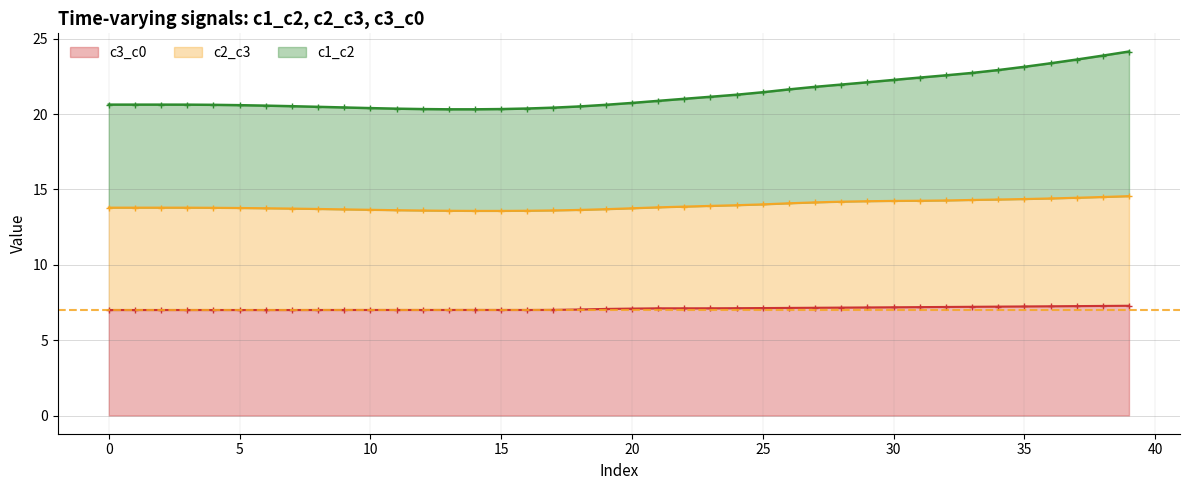

How many categories are shown in the chart?

40